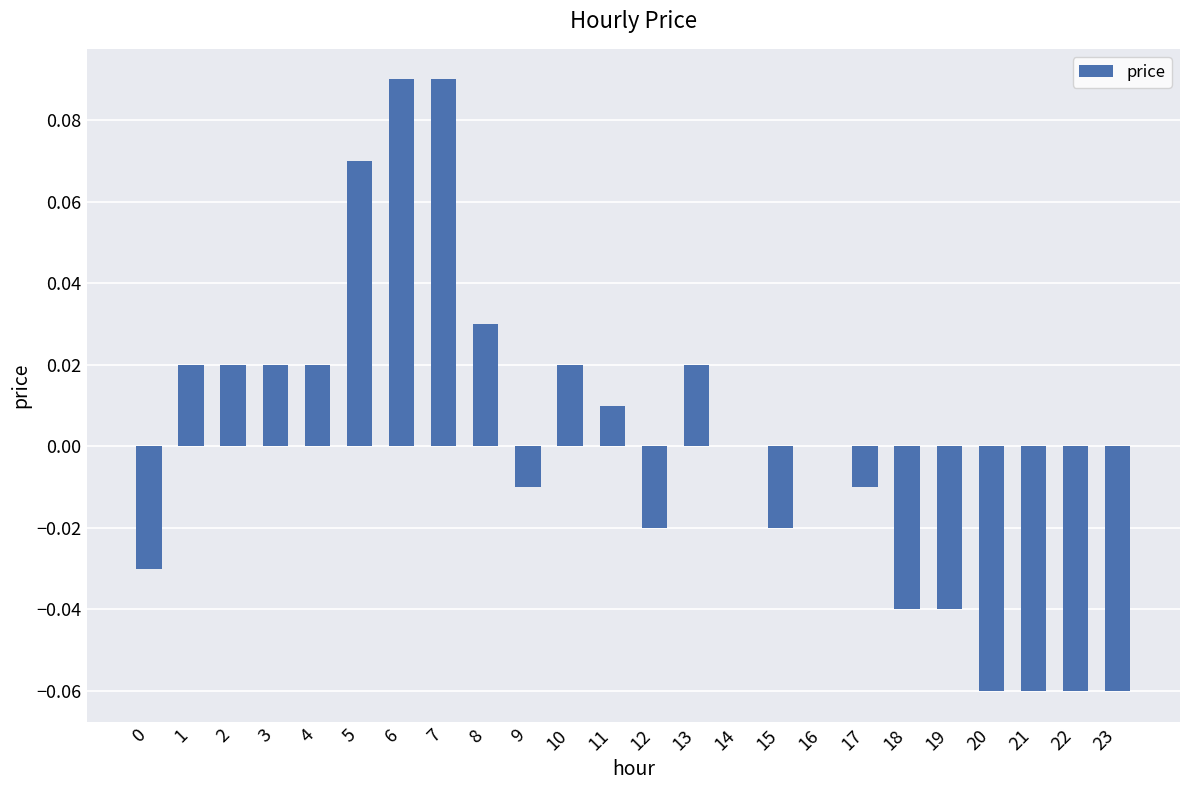

The value at 16 is -0.1. True or false?

False